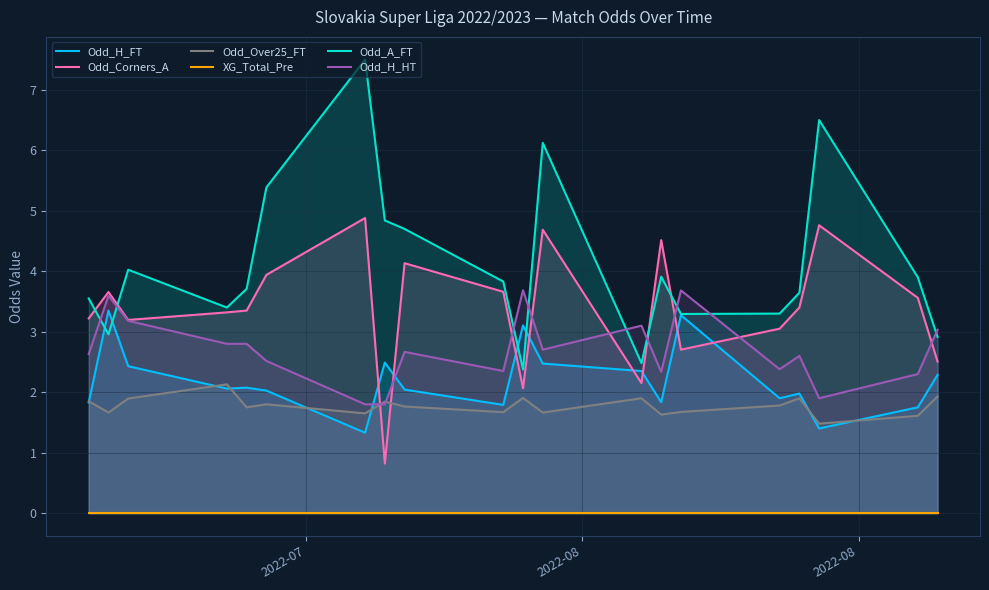

True or false: Odd_H_FT has more than 1 interior local peaks.

True